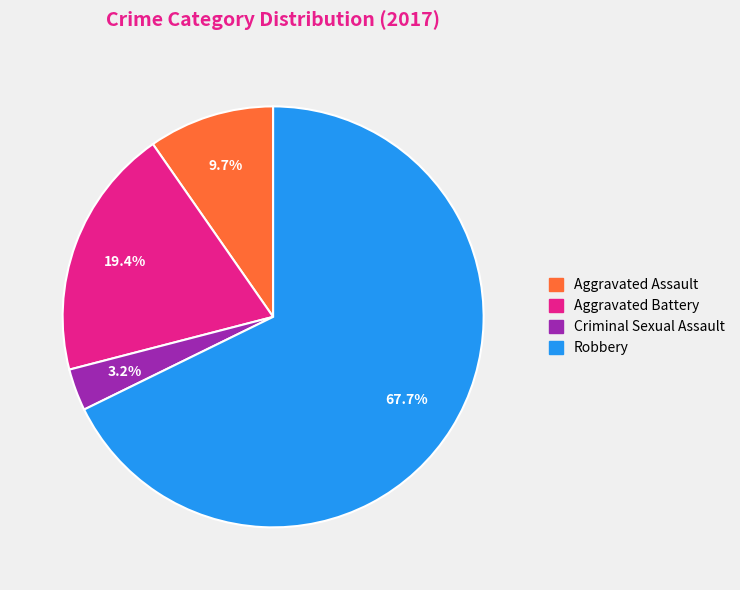

How much of the chart is everything except Aggravated Assault?

90.3%